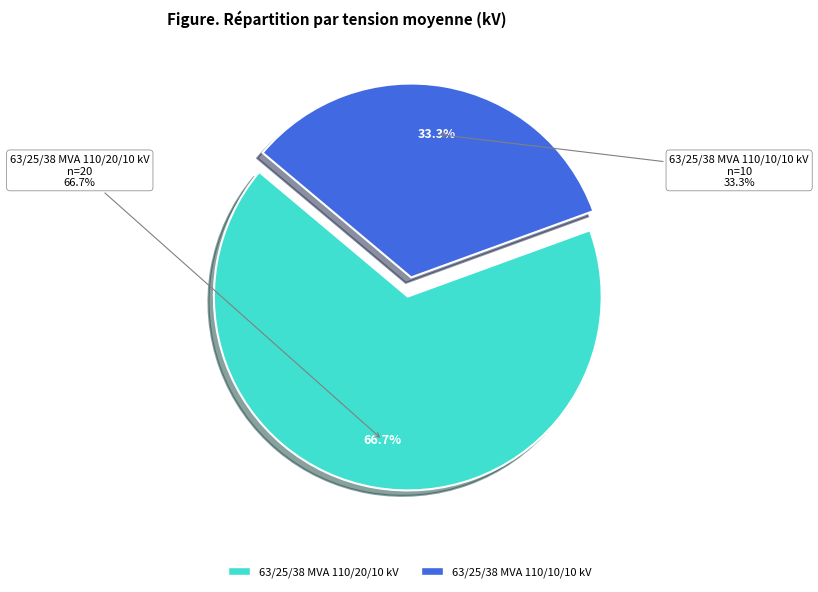

What is the change in value from 63/25/38 MVA 110/20/10 kV to 63/25/38 MVA 110/10/10 kV?

-10